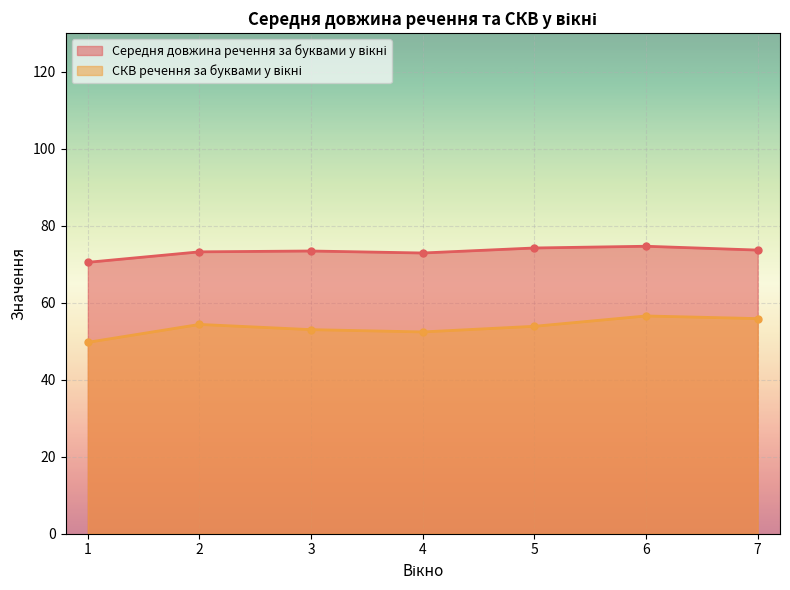

What is the value of the Середня довжина речення за буквами у вікні point at the 2nd from the left?

73.2